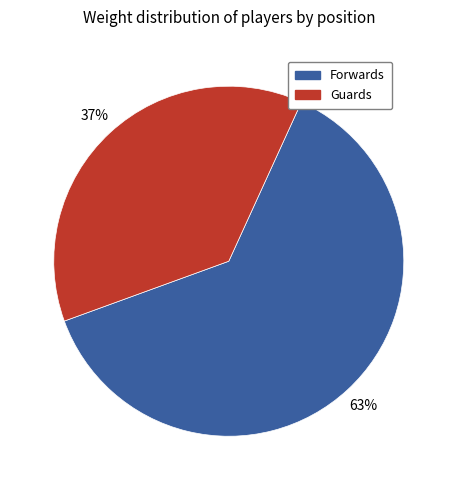

Is the sum of Guards and Forwards greater than half?

Yes